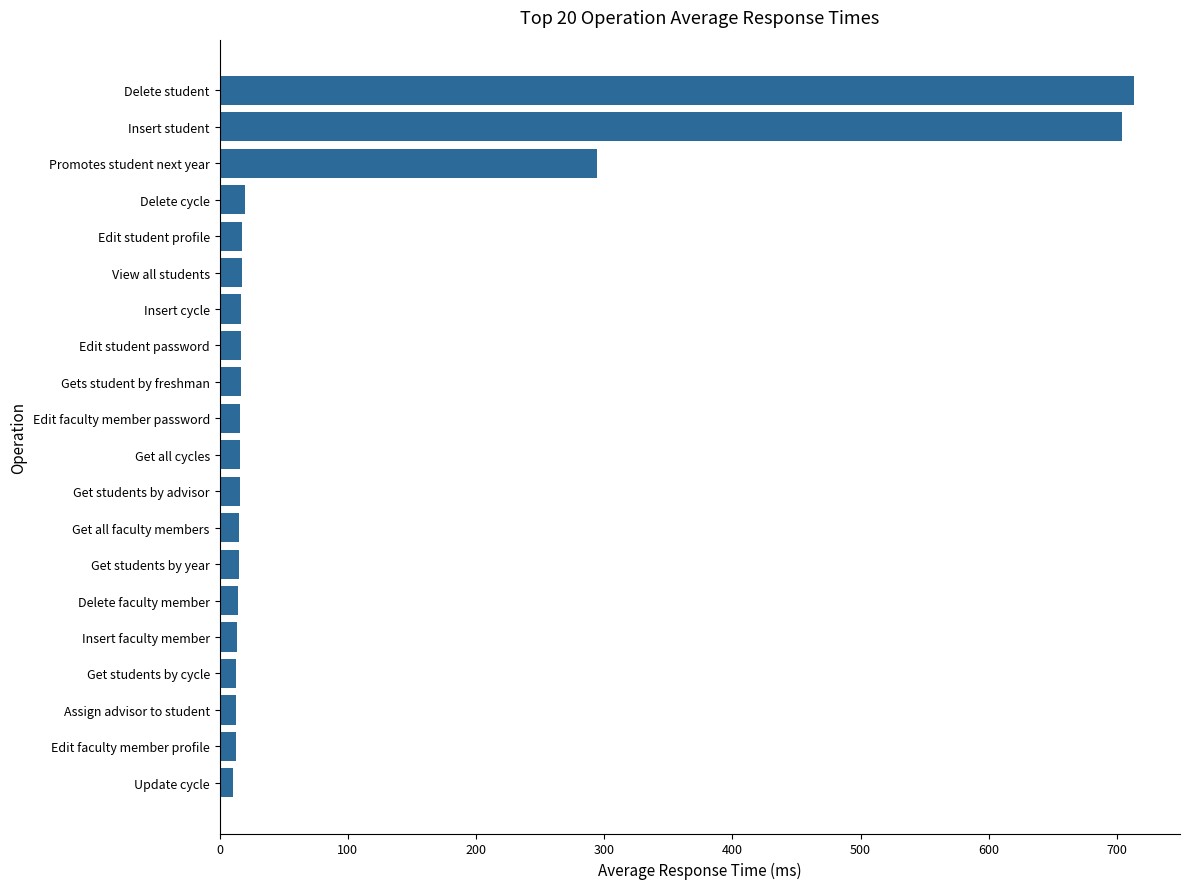

Is it true that the value at Get all faculty members is 15.3?

True